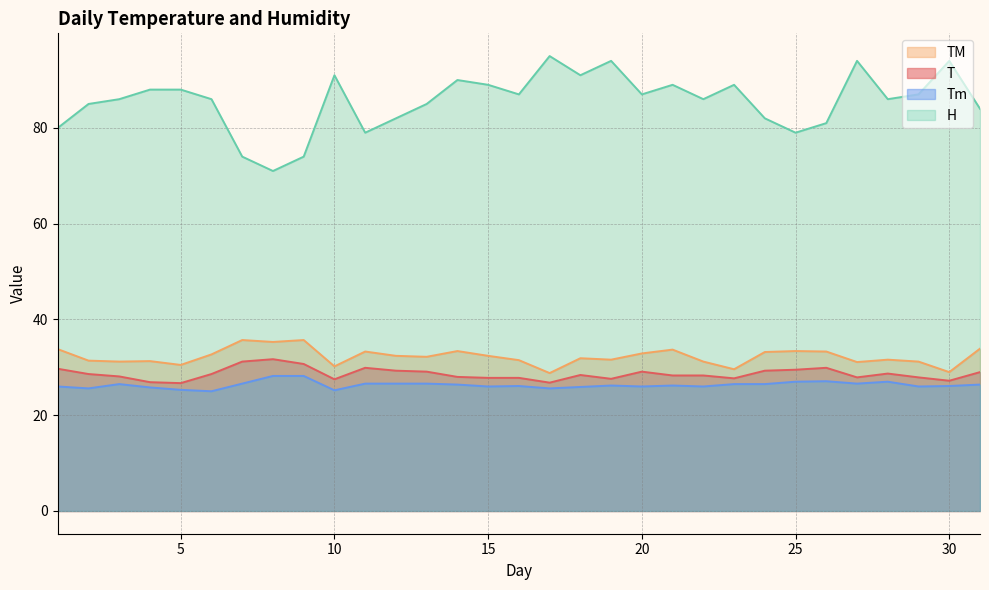

What is the total value across all series at 10?

173.9